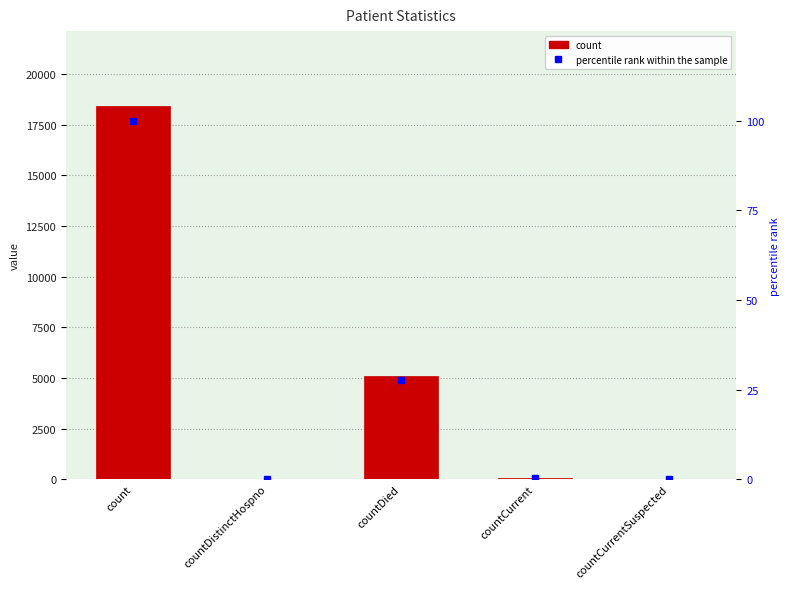

Between count and countCurrentSuspected, which series saw the biggest shift?

count